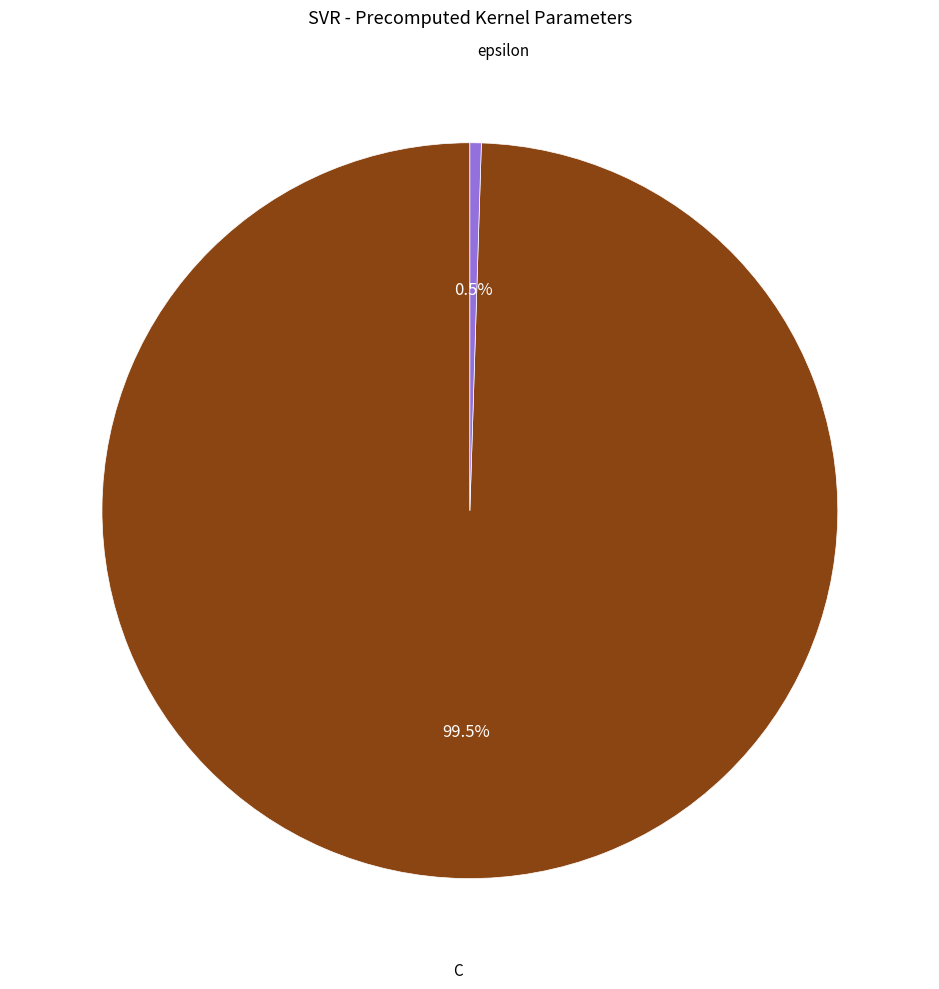

What portion of the pie excludes C?

0.5%